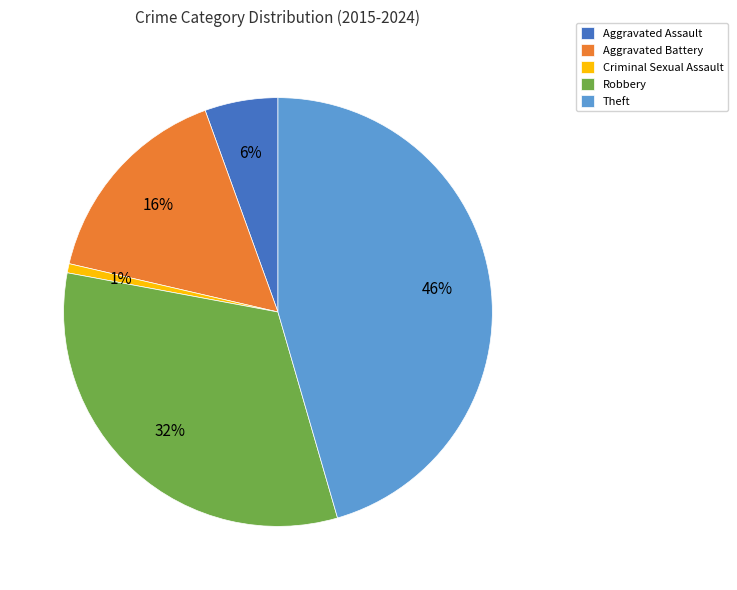

Is the sum of Theft and Criminal Sexual Assault greater than half?

No